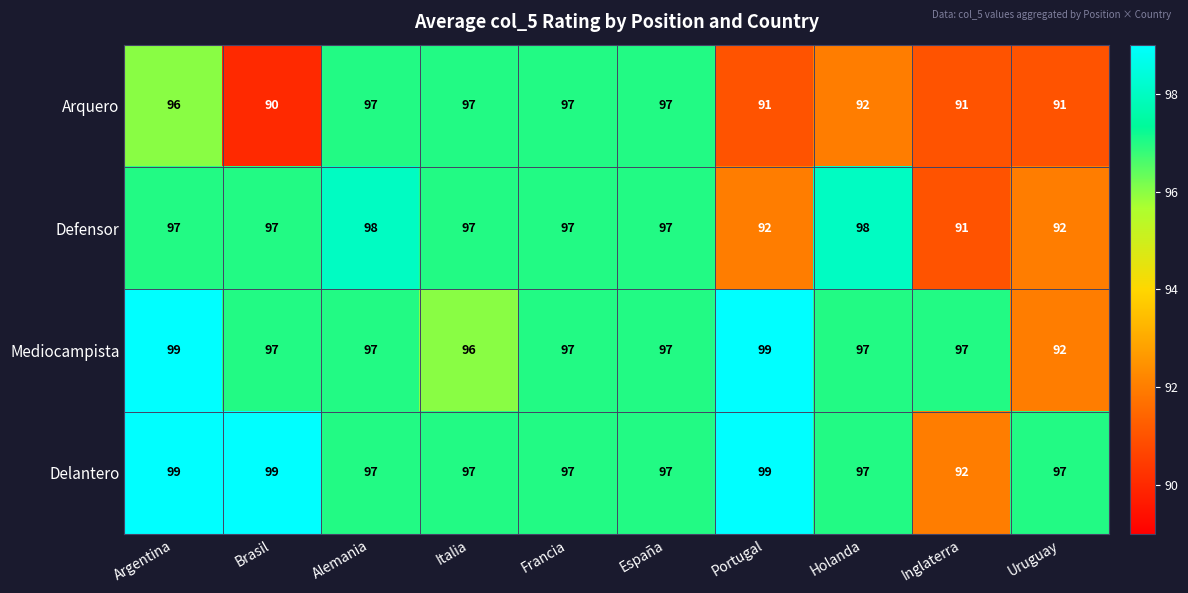

What is the approximate value of Mediocampista at Holanda?

97